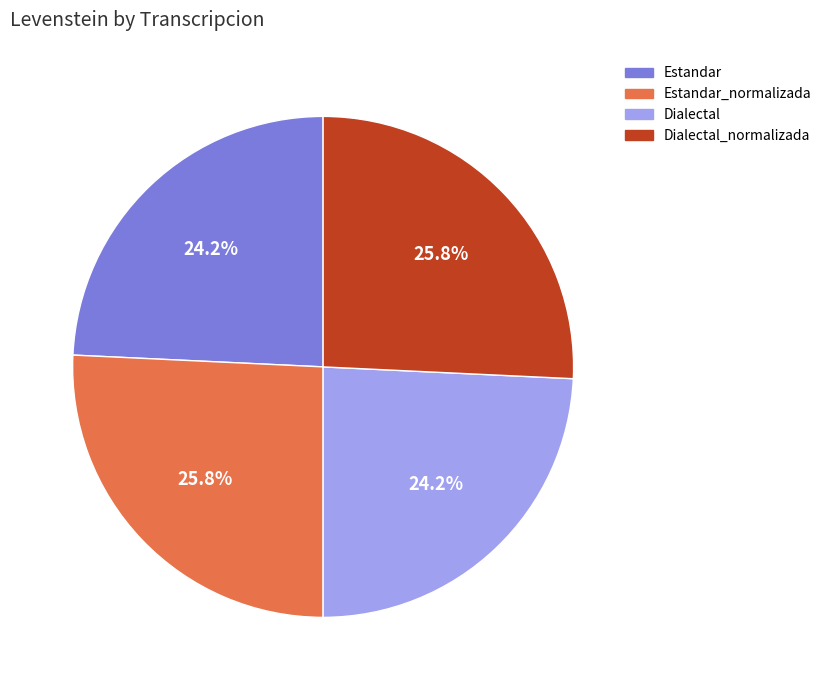

How much of the chart is everything except Estandar_normalizada?

74.2%